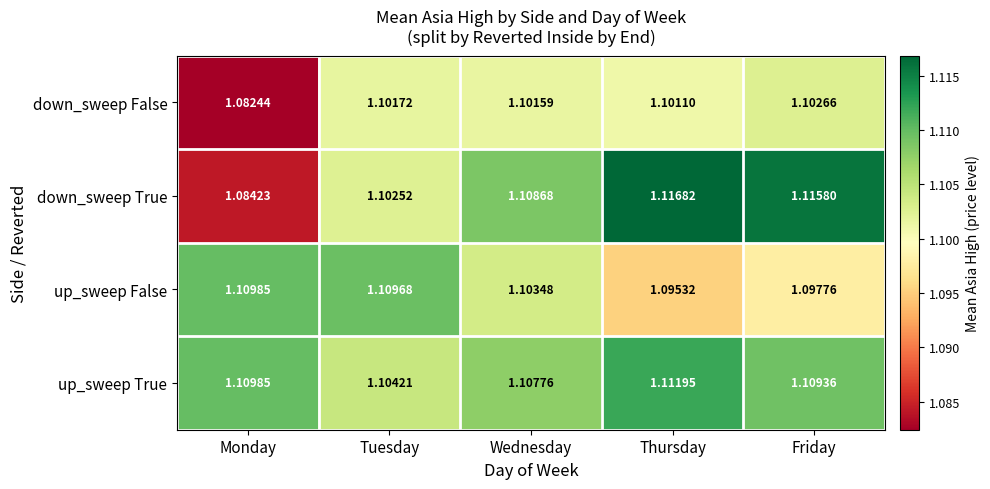

What is the total value across all series at Tuesday?

4.4